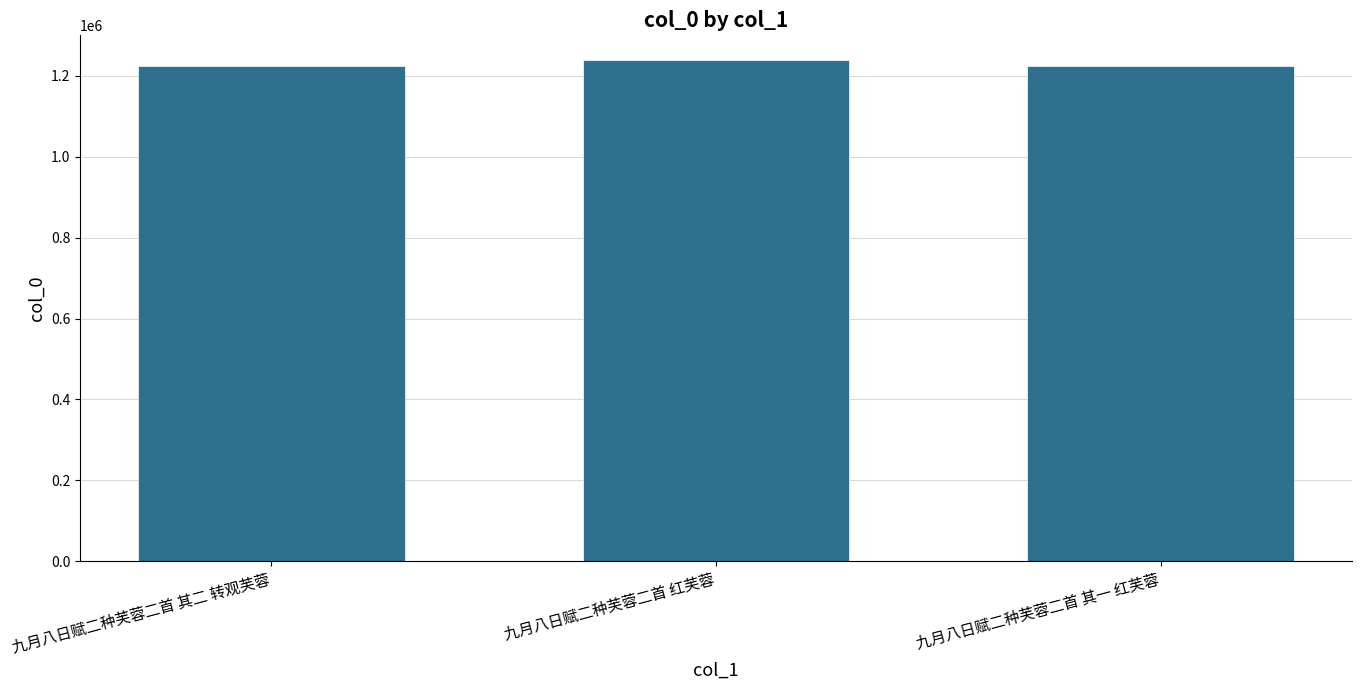

How many bars are there in total?

3